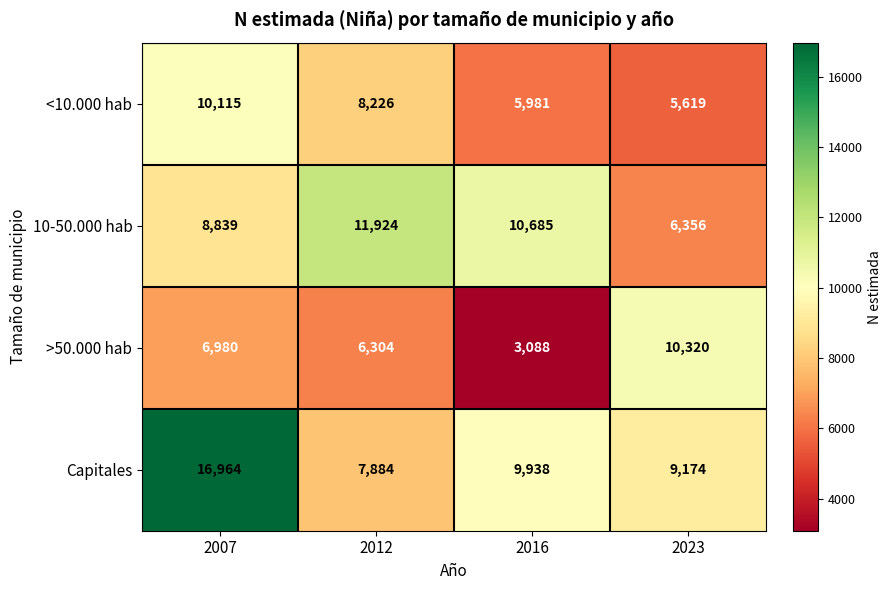

Rank the series by their average value, from lowest to highest.

>50.000 hab, <10.000 hab, 10-50.000 hab, Capitales